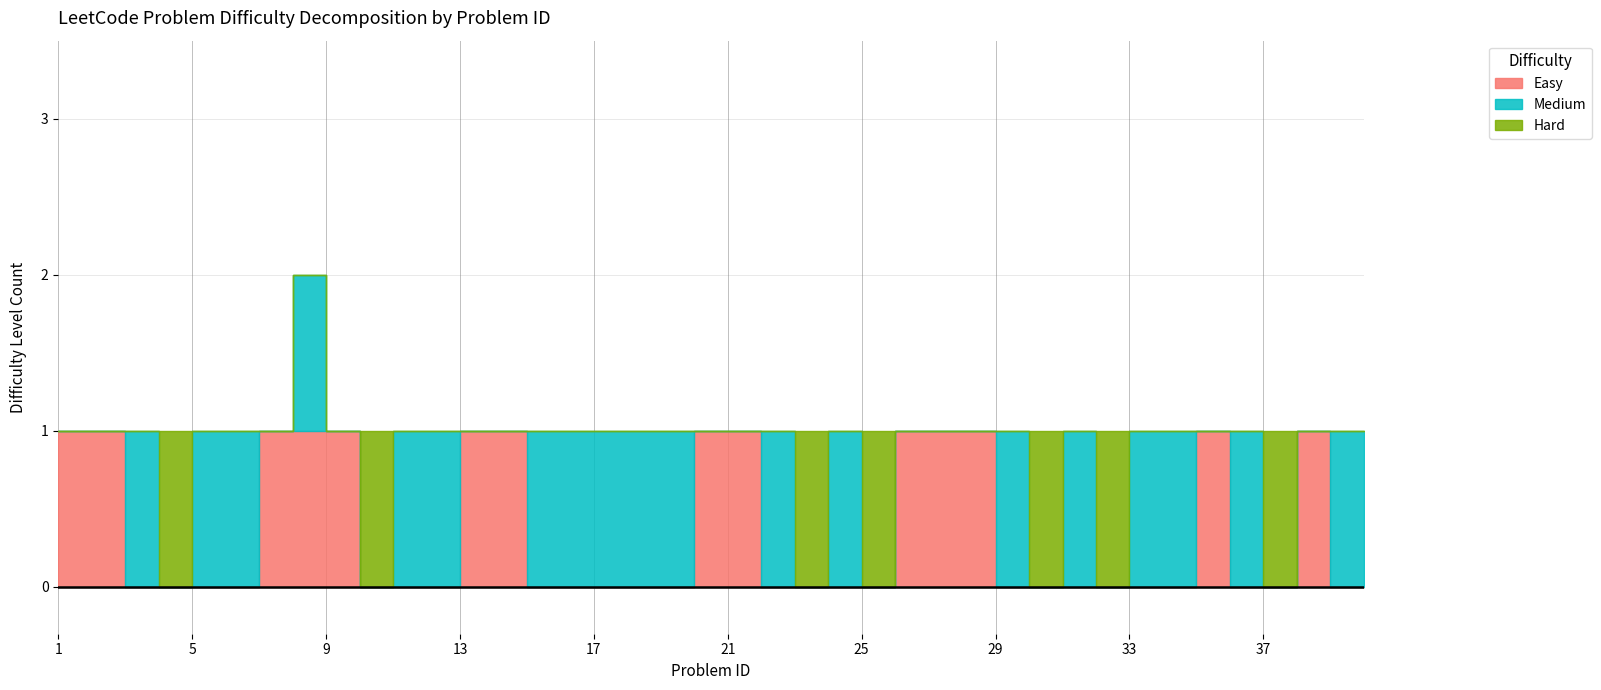

The value of Hard at 25 is 2. True or false?

False